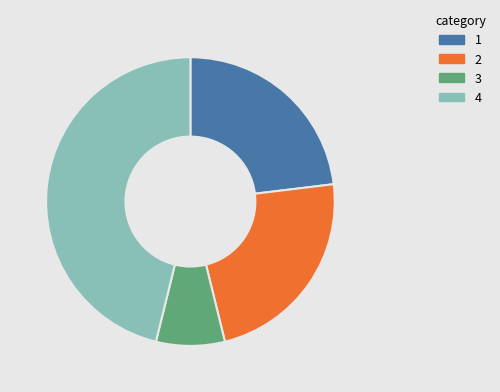

Does any single category account for the majority?

No